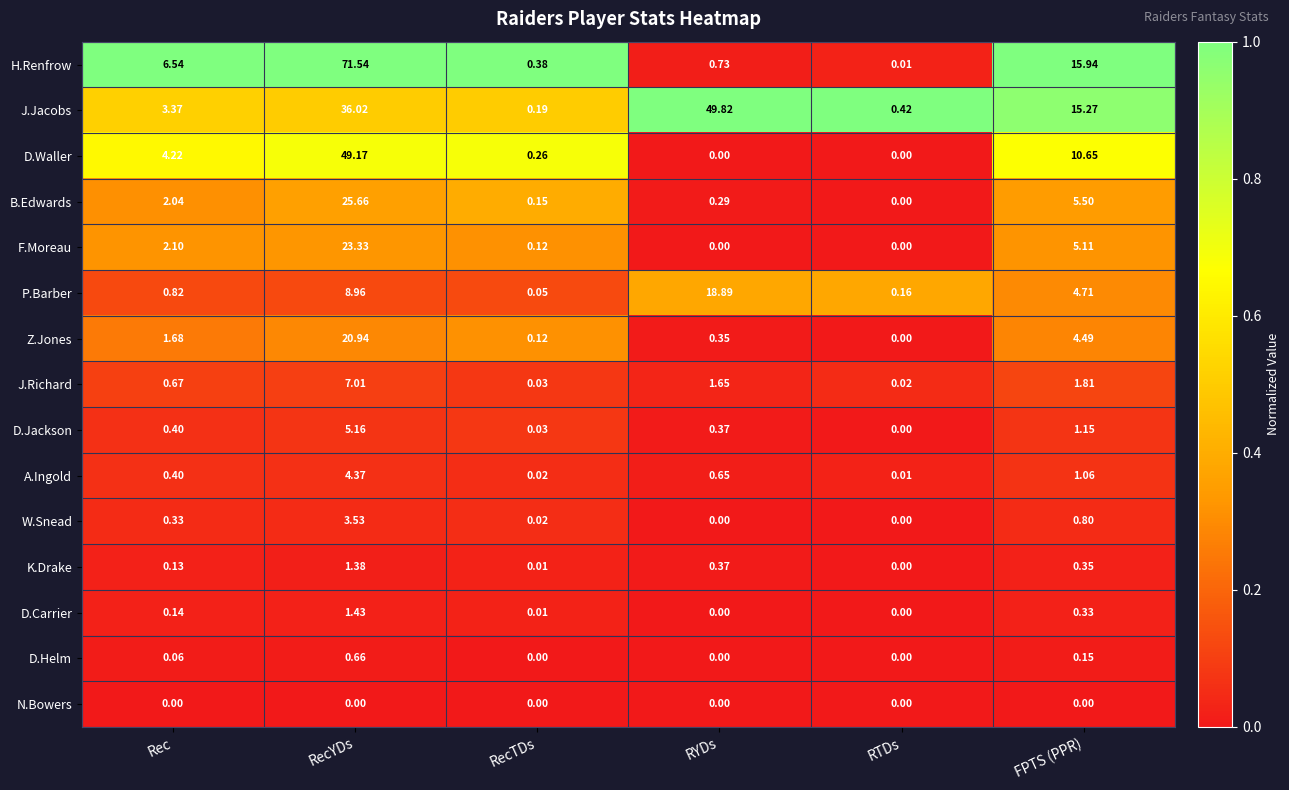

At which label does B.Edwards reach its minimum?

RTDs